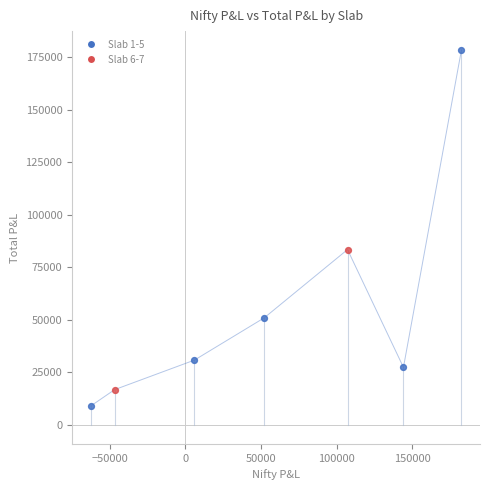

What is the minimum value shown in the chart?

9045.2